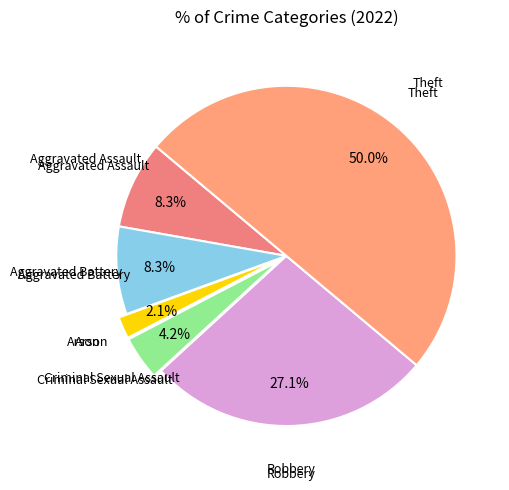

How many segments does this pie chart have?

6